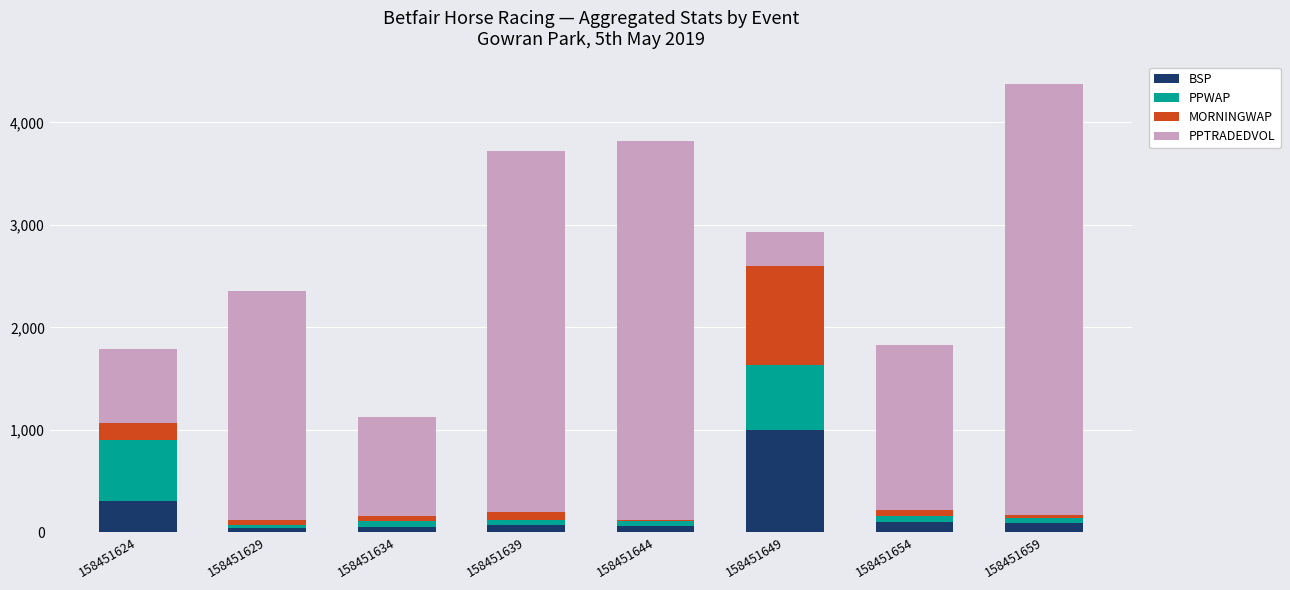

How many data points does each series have?

8